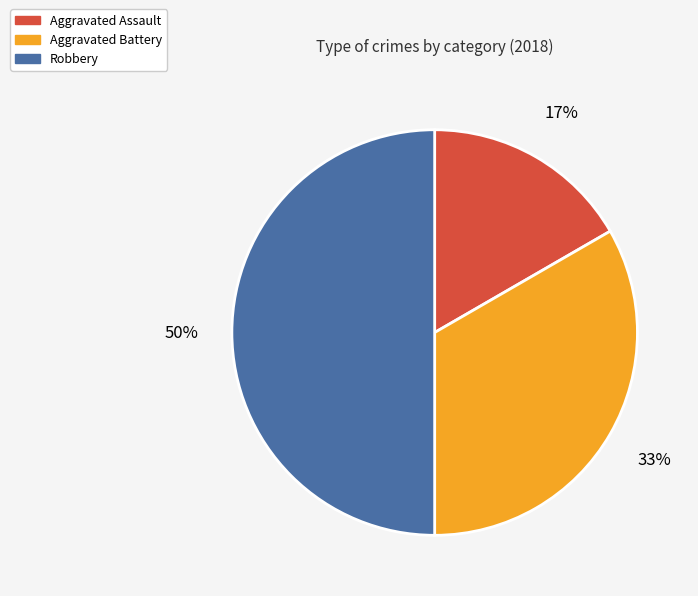

Is Aggravated Assault the majority of the pie?

No